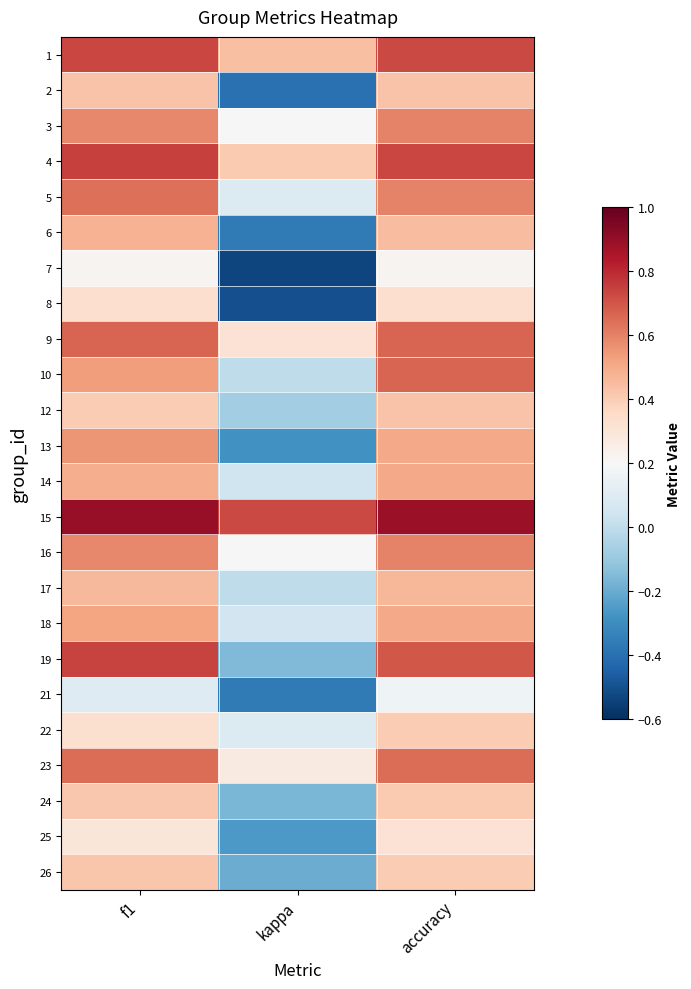

Reading left to right, what are all the values shown in this chart?

1: f1=0.7	kappa=0.4	accuracy=0.7
2: f1=0.4	kappa=-0.4	accuracy=0.4
3: f1=0.6	kappa=0.2	accuracy=0.6
4: f1=0.7	kappa=0.4	accuracy=0.7
5: f1=0.6	kappa=0.1	accuracy=0.6
6: f1=0.5	kappa=-0.4	accuracy=0.4
7: f1=0.2	kappa=-0.5	accuracy=0.2
8: f1=0.3	kappa=-0.5	accuracy=0.3
9: f1=0.7	kappa=0.3	accuracy=0.7
10: f1=0.5	kappa=0.0	accuracy=0.7
12: f1=0.4	kappa=-0.1	accuracy=0.4
13: f1=0.6	kappa=-0.3	accuracy=0.5
14: f1=0.5	kappa=0.0	accuracy=0.5
15: f1=0.9	kappa=0.7	accuracy=0.9
16: f1=0.6	kappa=0.2	accuracy=0.6
17: f1=0.5	kappa=0.0	accuracy=0.5
18: f1=0.5	kappa=0.0	accuracy=0.5
19: f1=0.7	kappa=-0.2	accuracy=0.7
21: f1=0.1	kappa=-0.4	accuracy=0.2
22: f1=0.3	kappa=0.1	accuracy=0.4
23: f1=0.6	kappa=0.3	accuracy=0.6
24: f1=0.4	kappa=-0.2	accuracy=0.4
25: f1=0.3	kappa=-0.3	accuracy=0.3
26: f1=0.4	kappa=-0.2	accuracy=0.4